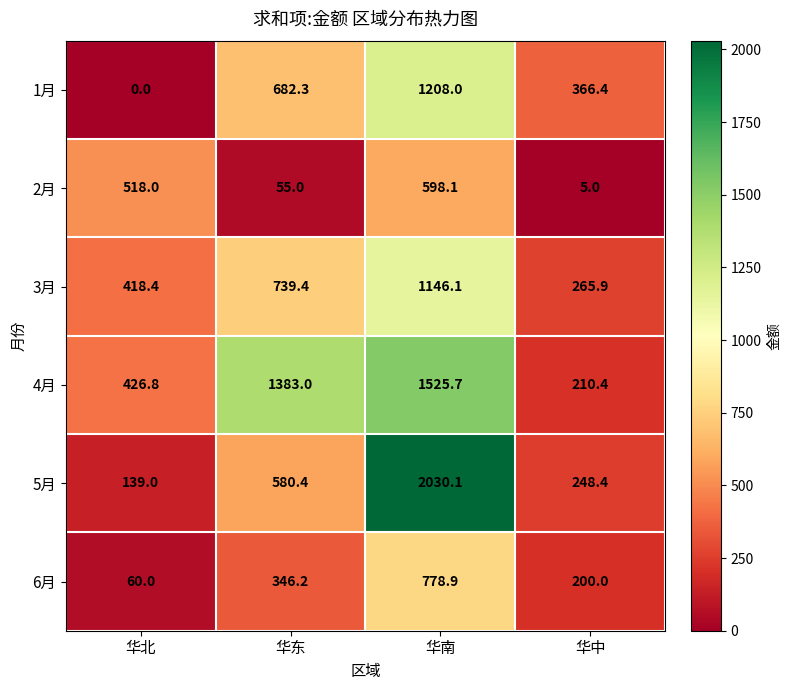

Reading left to right, list all the values displayed in this chart.

1月: 0.0	682.3	1208.0	366.4
2月: 518.0	55.0	598.1	5.0
3月: 418.4	739.4	1146.1	265.9
4月: 426.8	1383.0	1525.7	210.4
5月: 139.0	580.4	2030.1	248.4
6月: 60.0	346.2	778.9	200.0